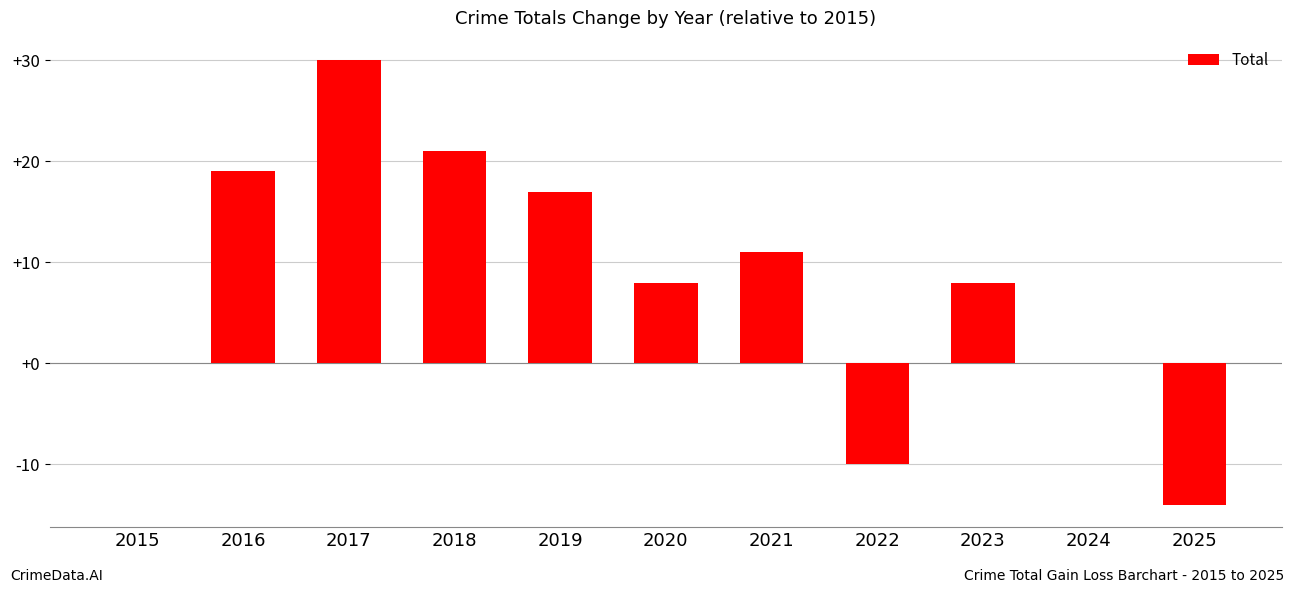

What is the sum of the values at 2025 and 2020?

-6